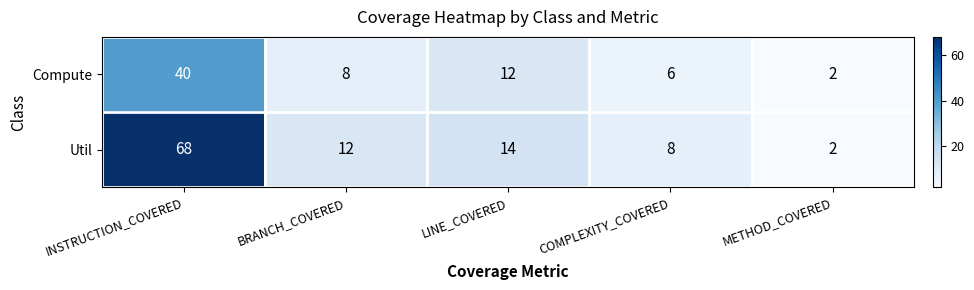

Where is Compute nearest to the value 21?

LINE_COVERED